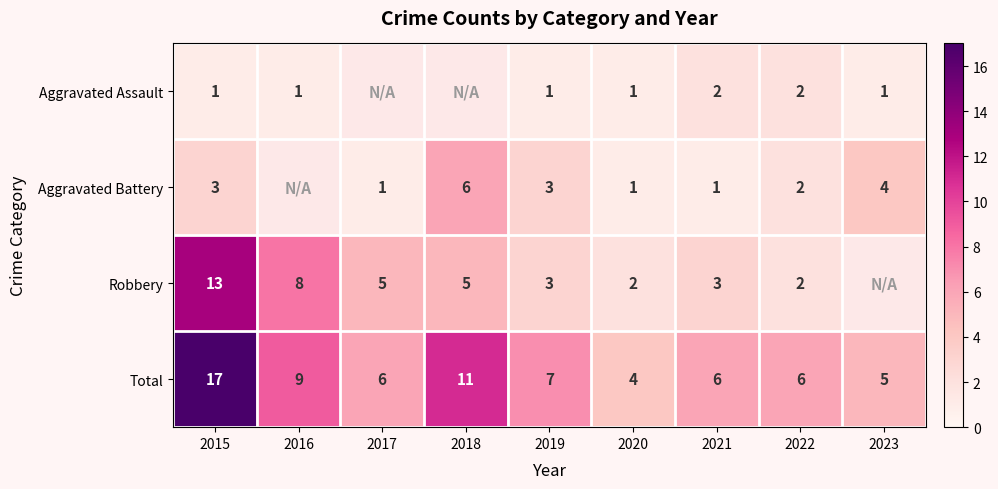

Between 2015 and 2020, which is larger?

2015